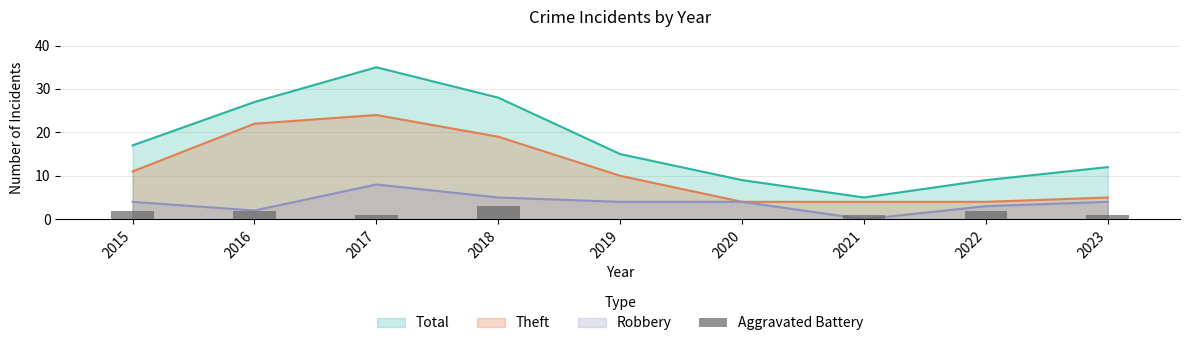

True or false: the data shows 1 at 2021.

False